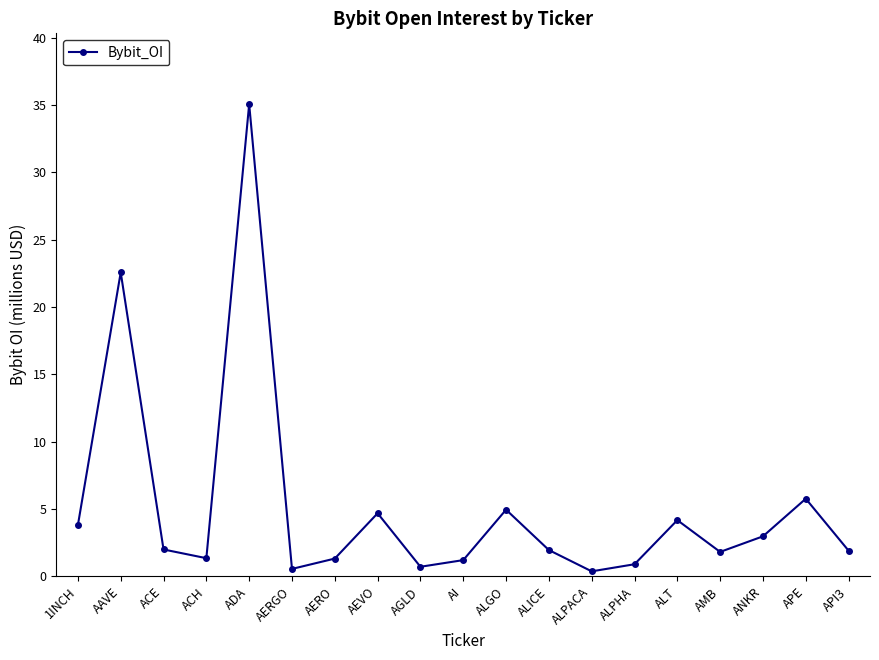

What is the difference between the second highest and minimum values?

22.2